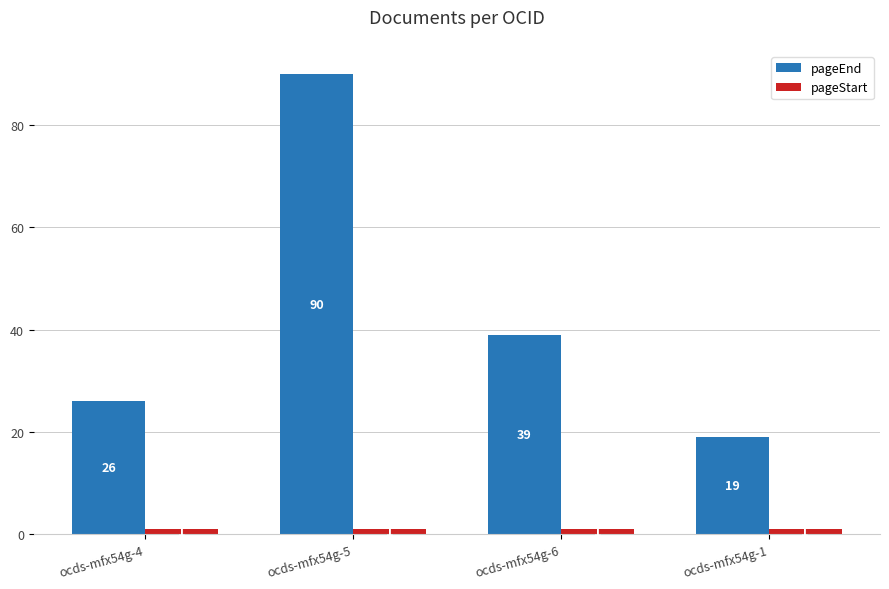

At which label does pageEnd first exceed 39?

ocds-mfx54g-5